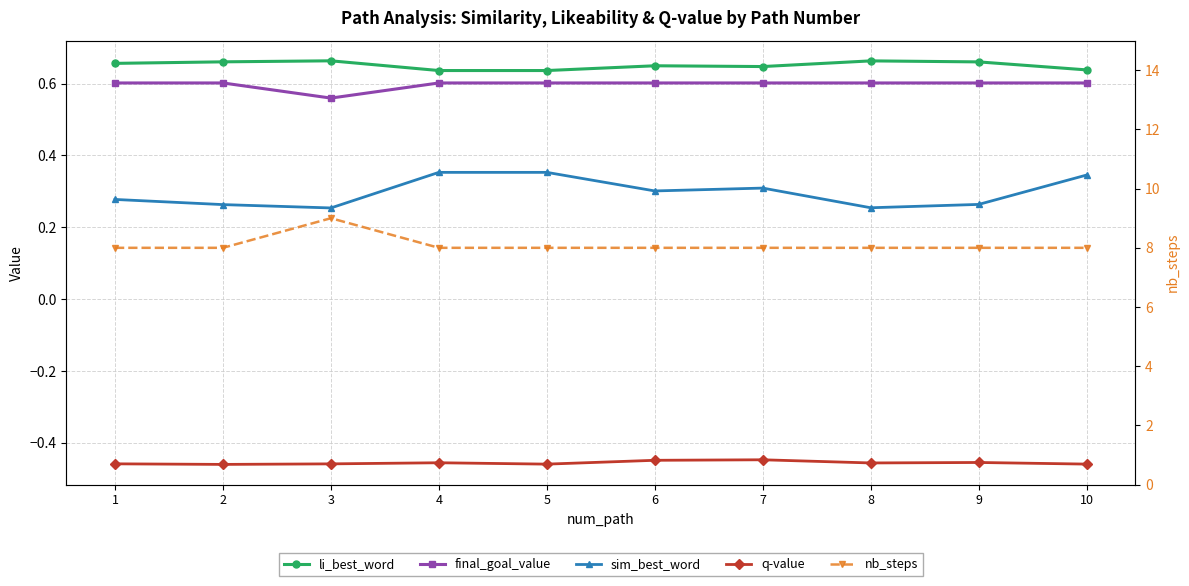

True or false: nb_steps has more than 0 points higher than both neighbors.

True